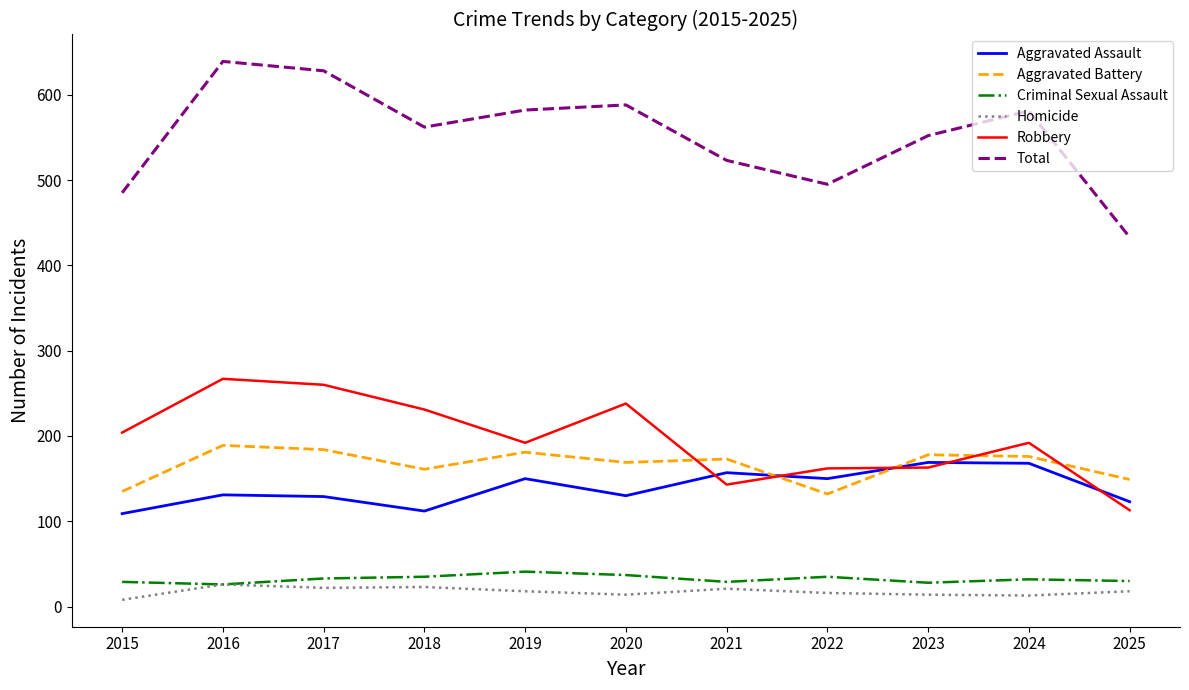

Which series has the widest spread of values?

Total